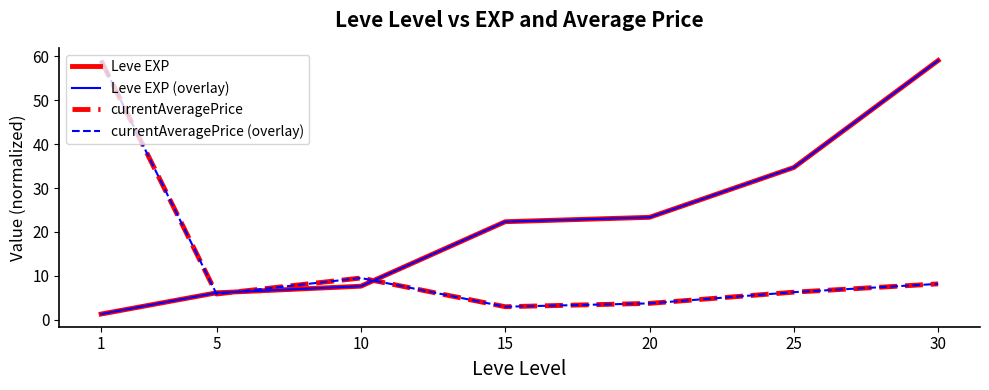

What is the spread (max minus min) of values at 15?

19.3